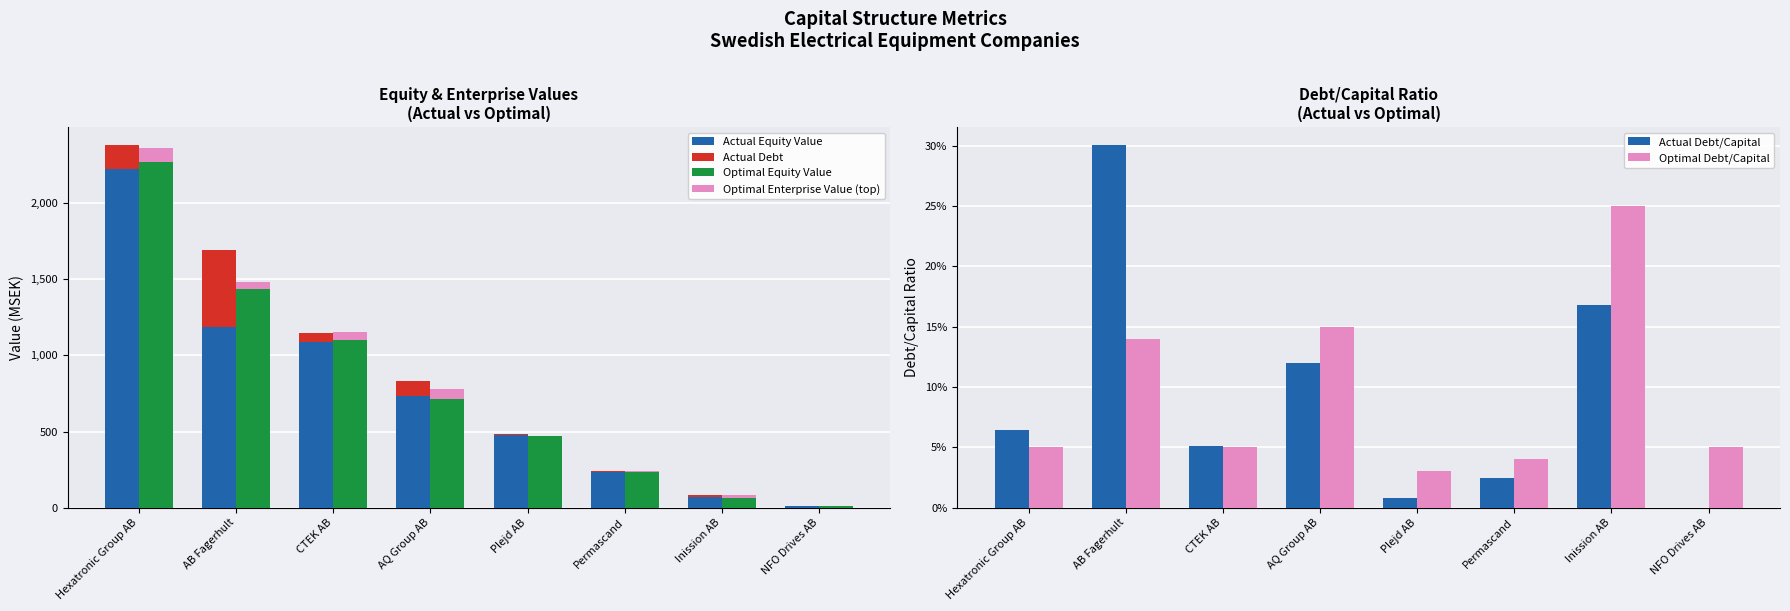

True or false: Actual Debt/Capital has a value of 0.0 at NFO Drives AB.

True